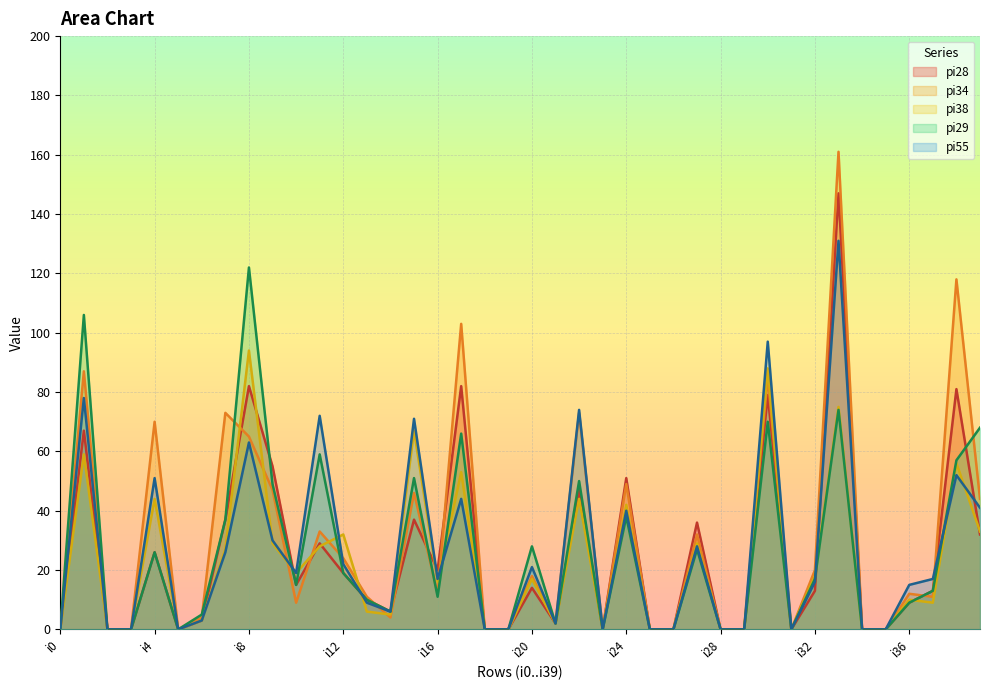

Between which two adjacent categories do pi29 and pi34 first intersect?

i6 and i7